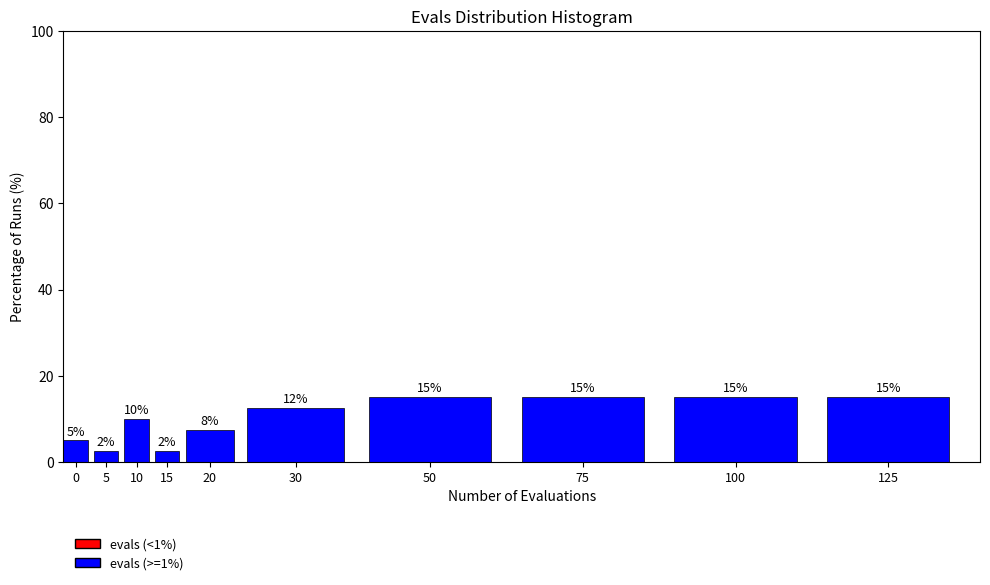

Read the value at 100.

15.0